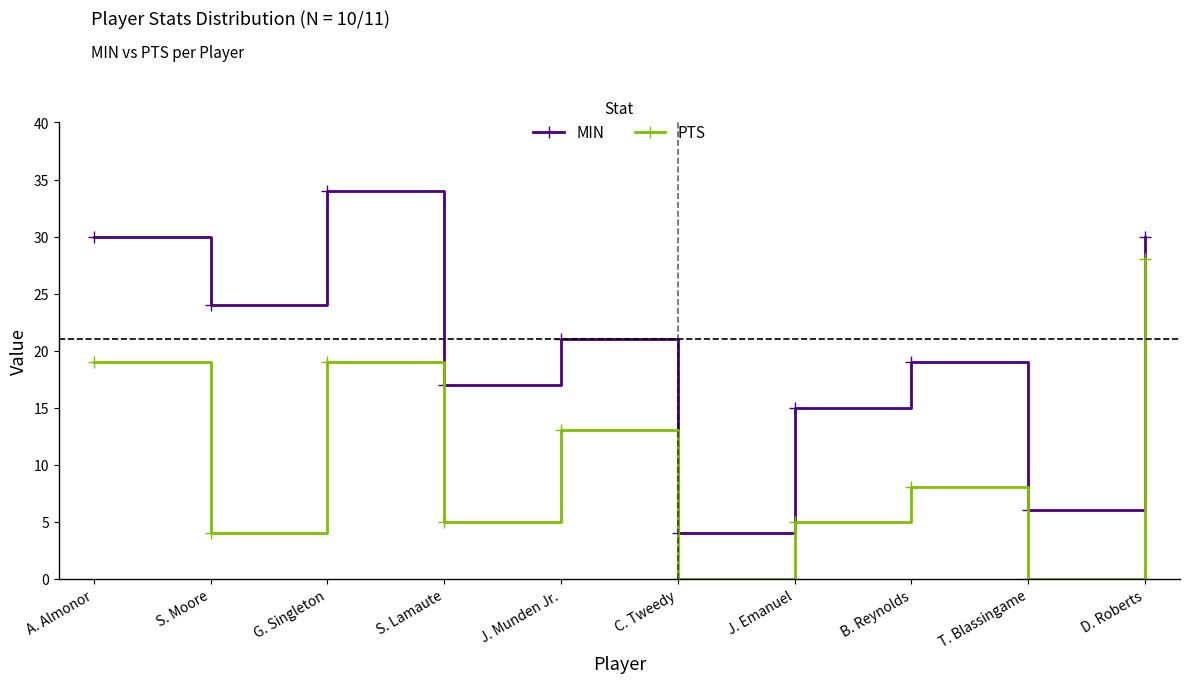

Is the value of PTS at B. Reynolds greater than the value of MIN at B. Reynolds?

No